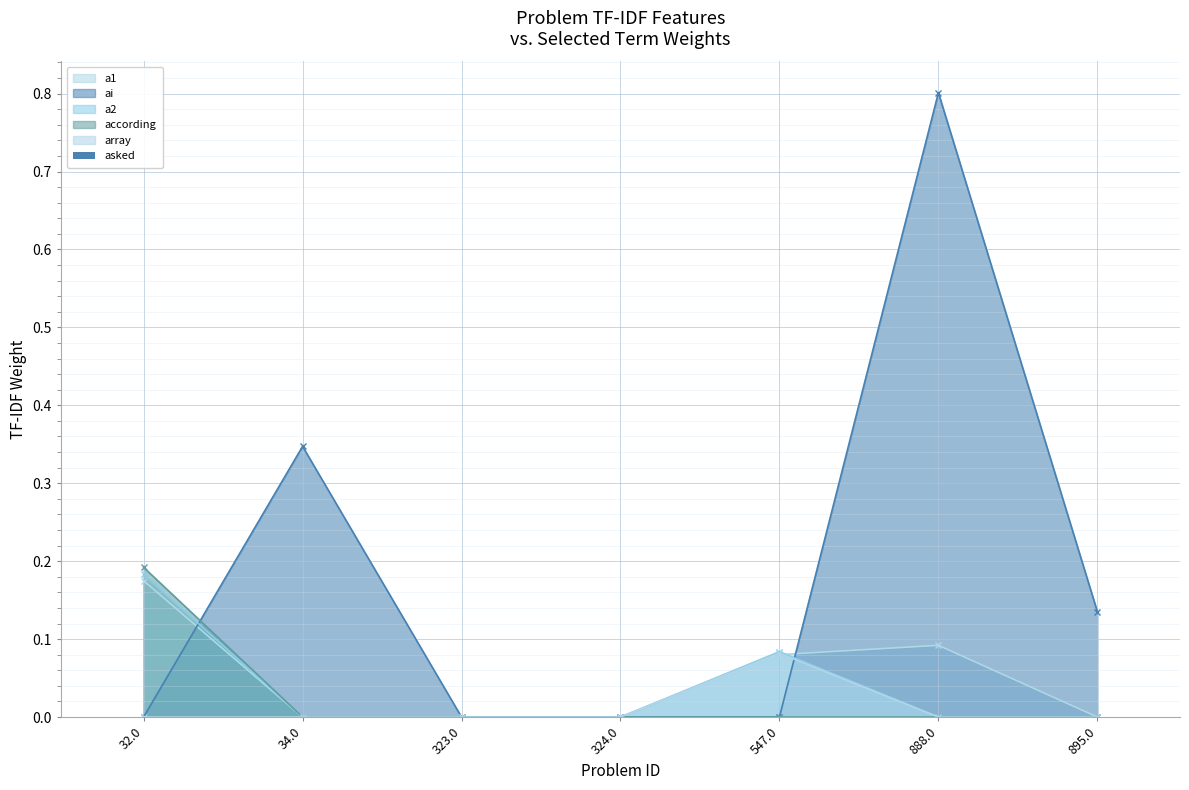

What is the maximum value for according?

0.2